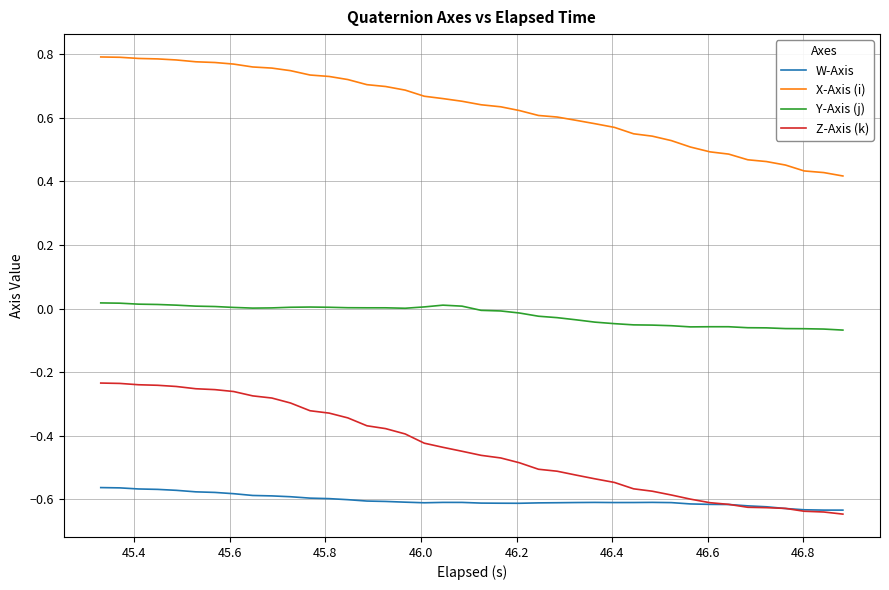

How many lines are shown in the chart?

4